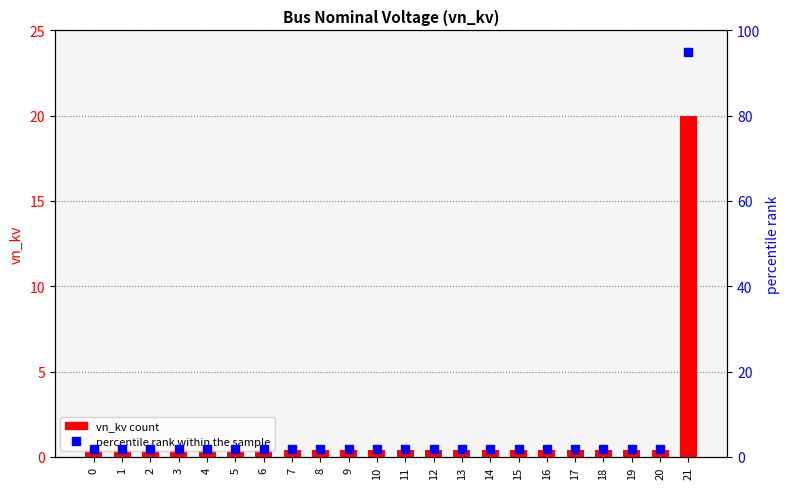

What is the difference between the highest and lowest values at 0?

1.5